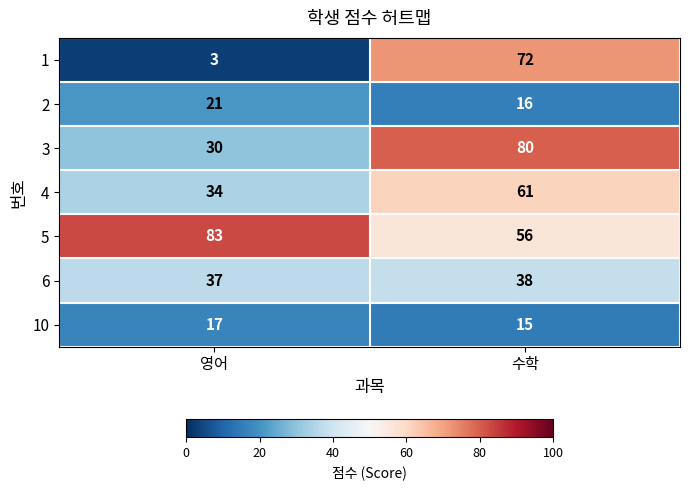

Count the number of categories in the chart.

2